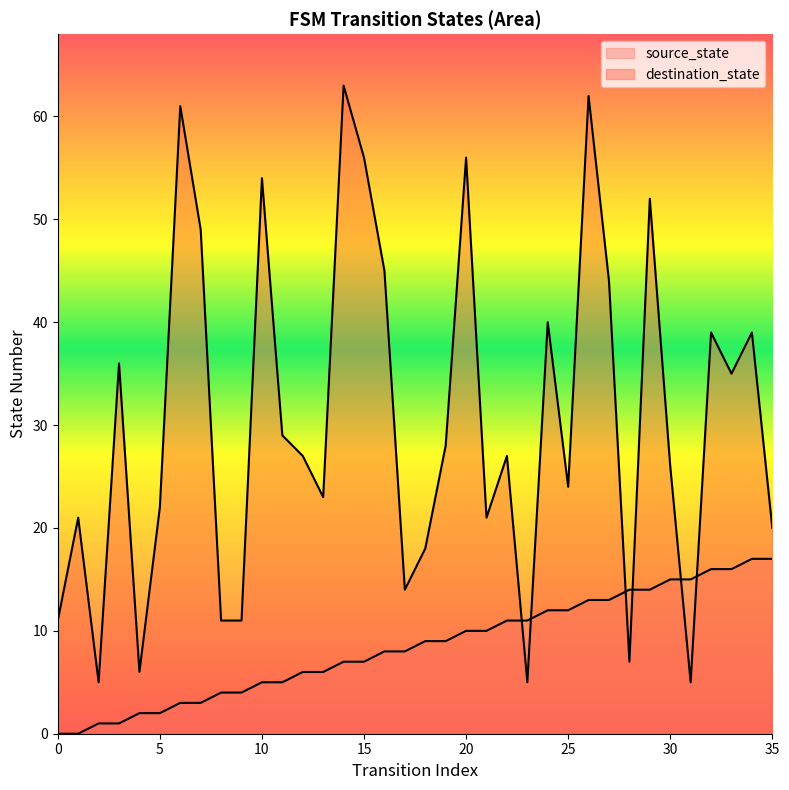

What is the value of the destination_state point at the 9th from the left?

11